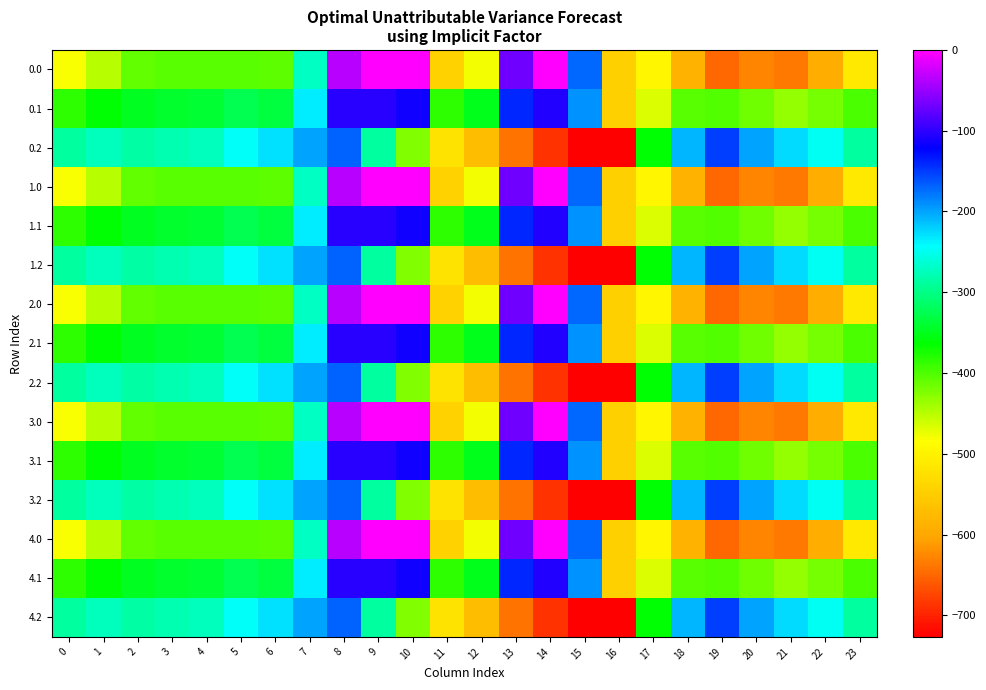

What is the spread (max minus min) of values at 10?

423.5